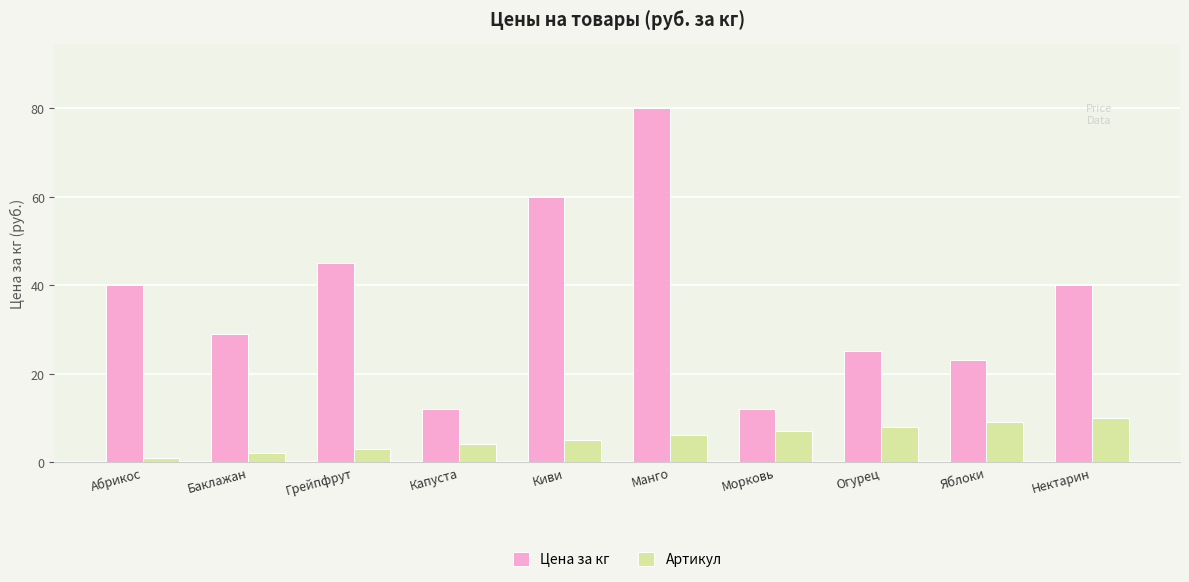

What is the average value of the Цена за кг series?

37